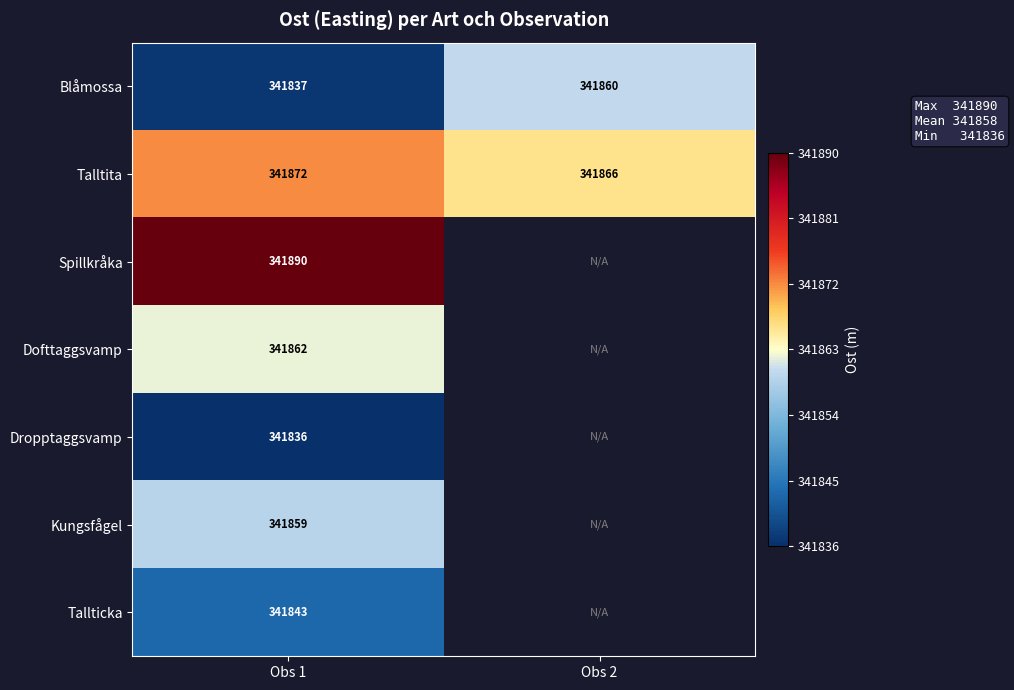

What is the average value of the Talltita series?

341869